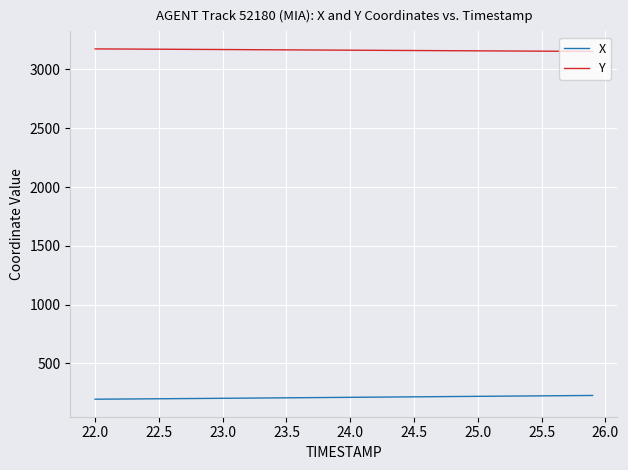

True or false: X and Y intersect in this chart.

False